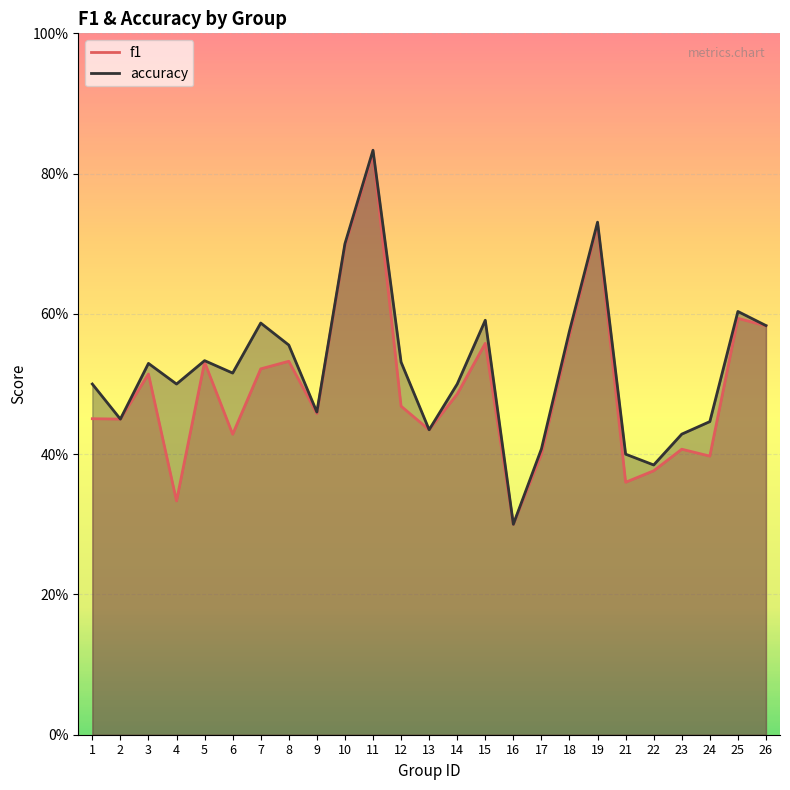

Which series has the largest total across all categories?

accuracy